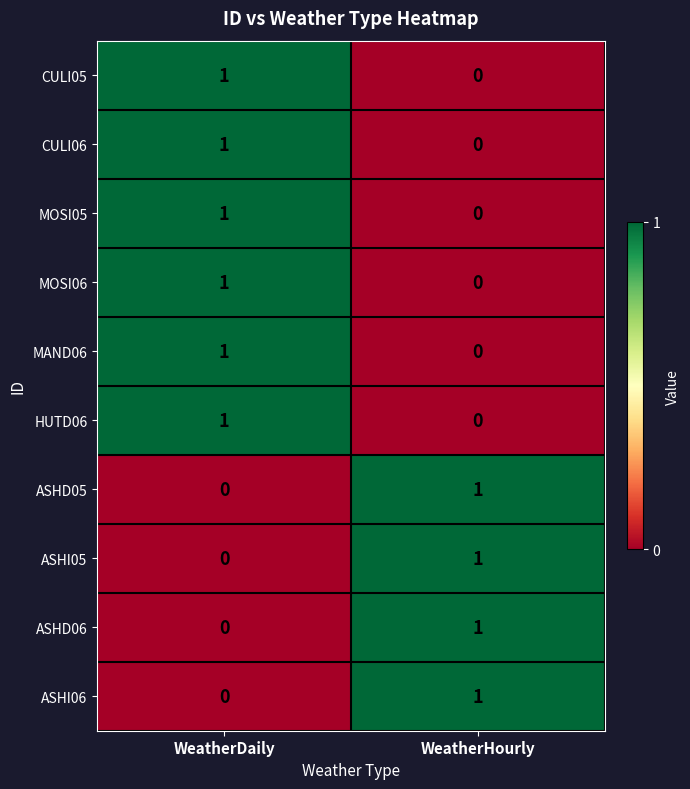

Where is ASHD06 nearest to the value 0?

WeatherDaily